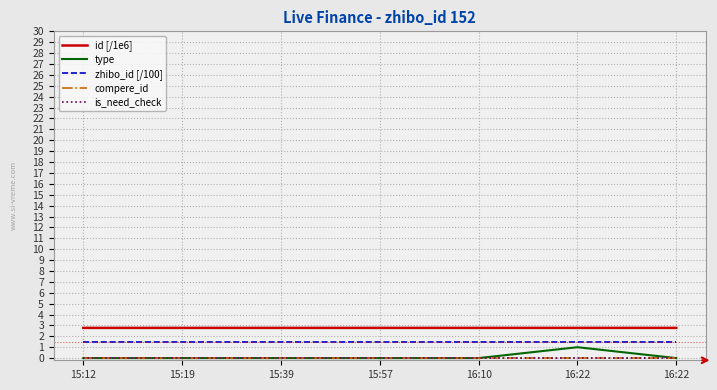

Which category has the lowest value in the compere_id series?

15:12